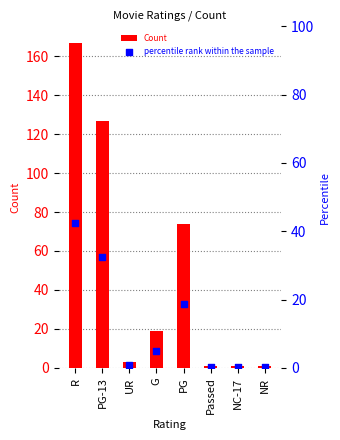

What are all the series names shown in the legend?

Count, percentile rank within the sample